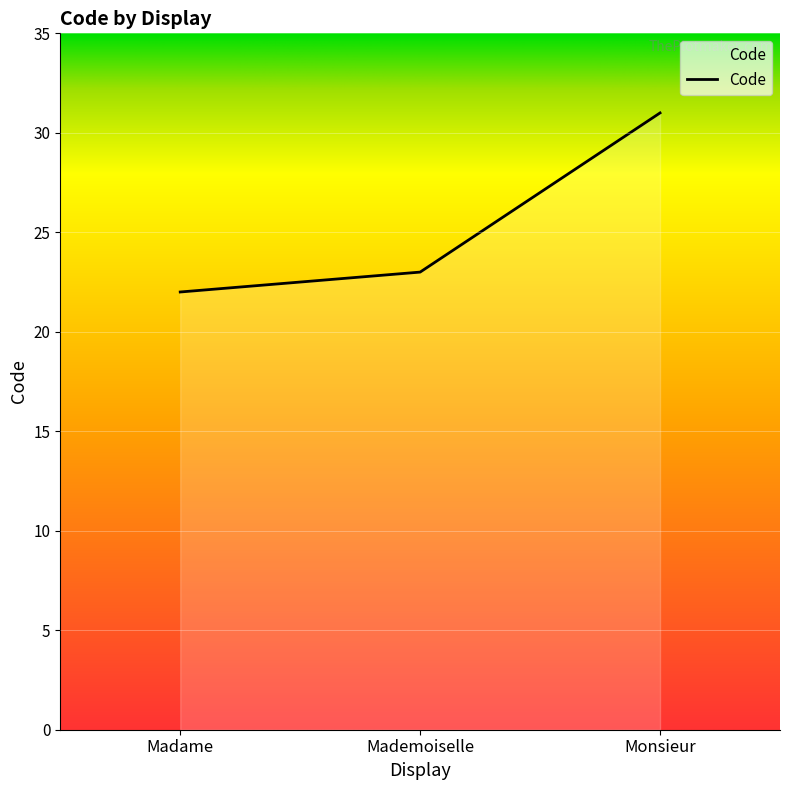

What is the average value?

25